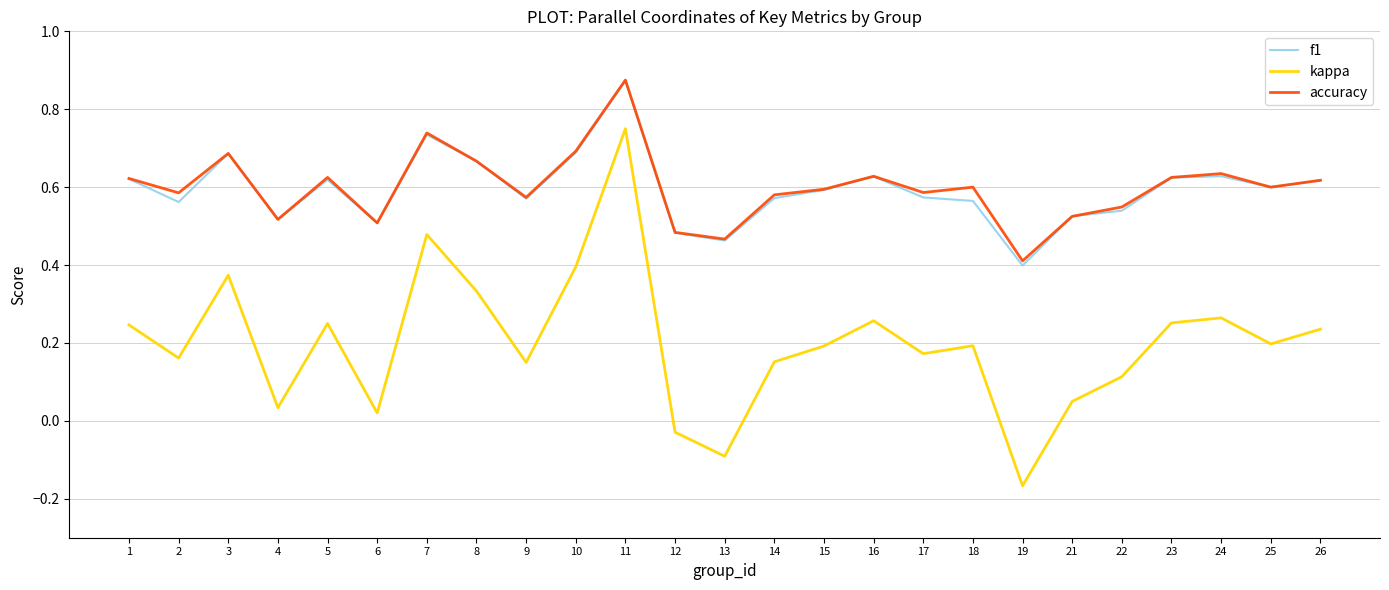

How many negative values does the kappa series have?

3